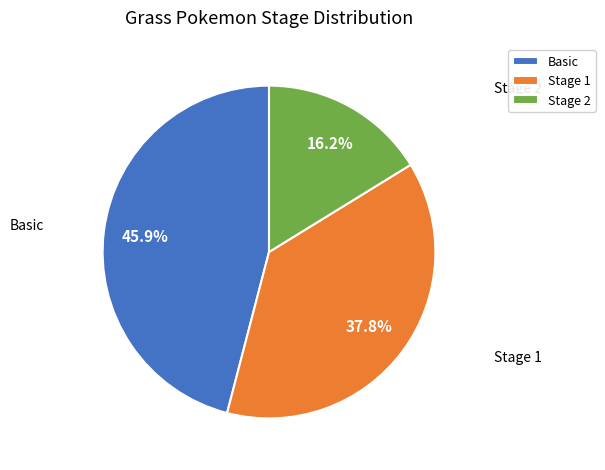

What is the smallest slice in the pie chart?

Stage 2